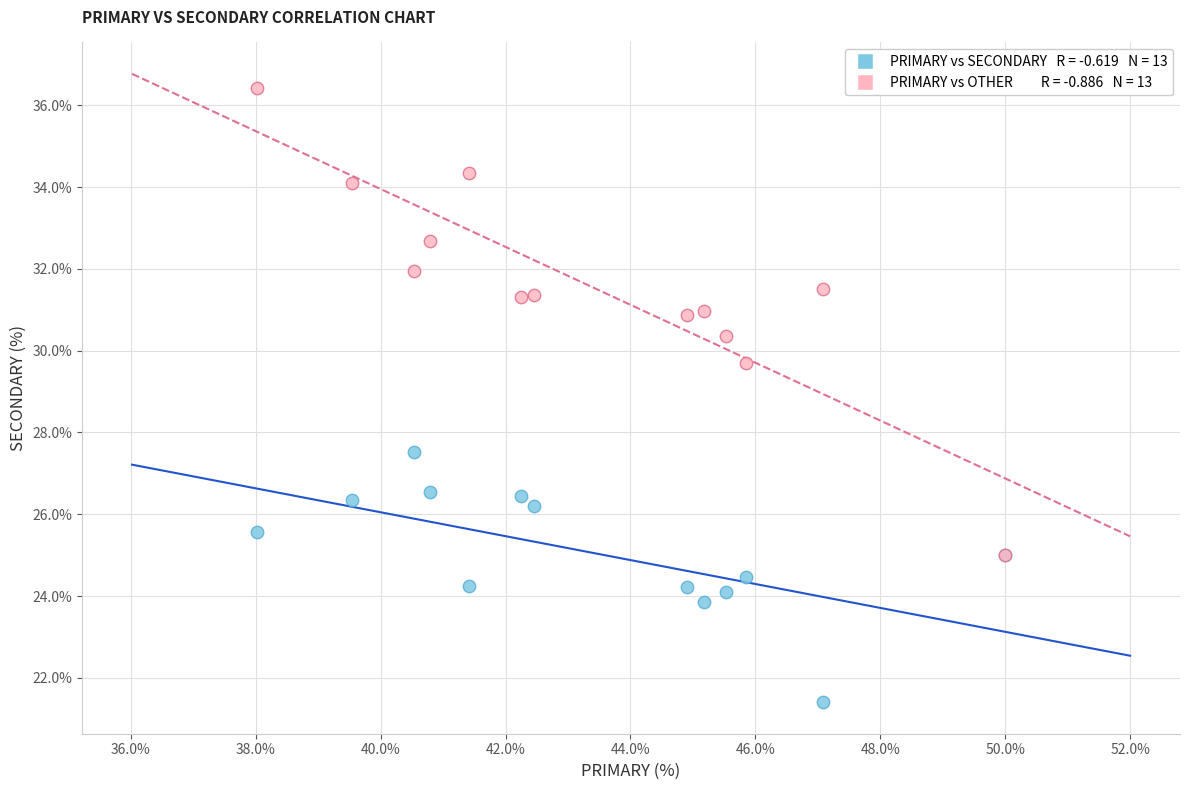

Across all series, what Y value is closest to 28?

27.5